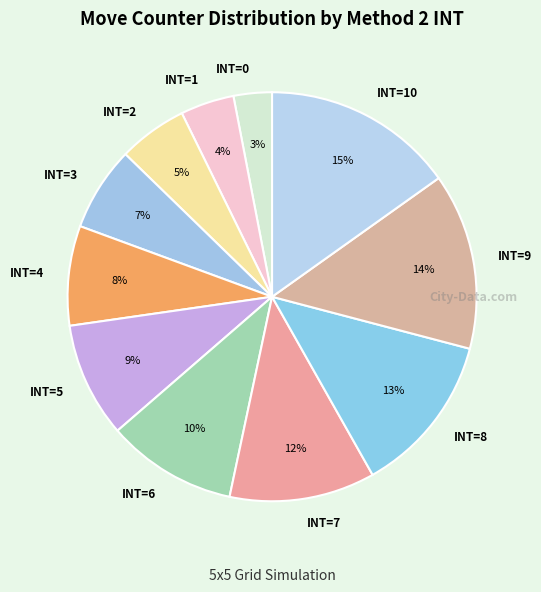

To the nearest percent, what is the difference between the largest and smallest slice percentages?

12%